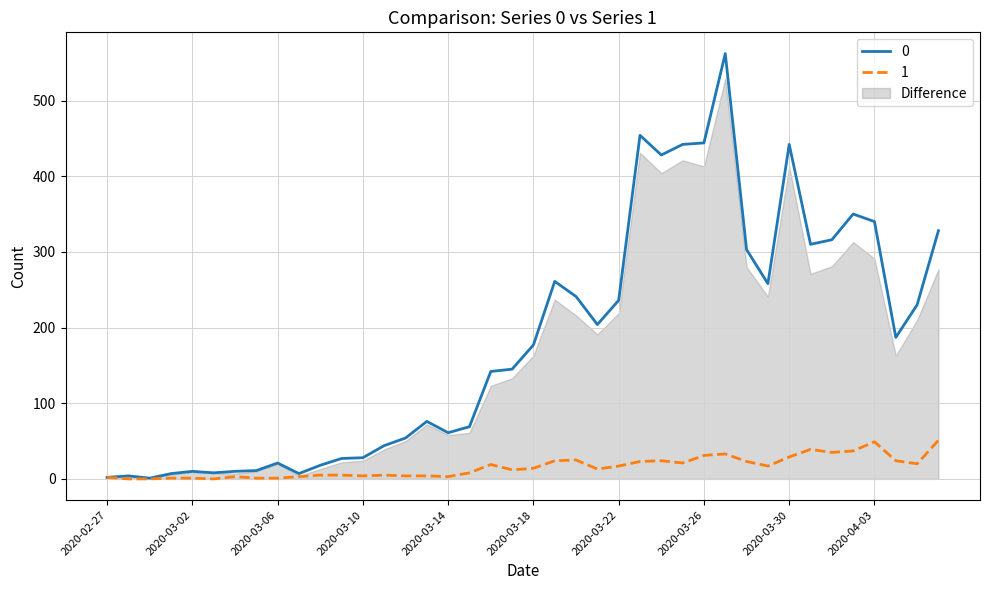

What is the total value across all series at 2020-03-19?

285